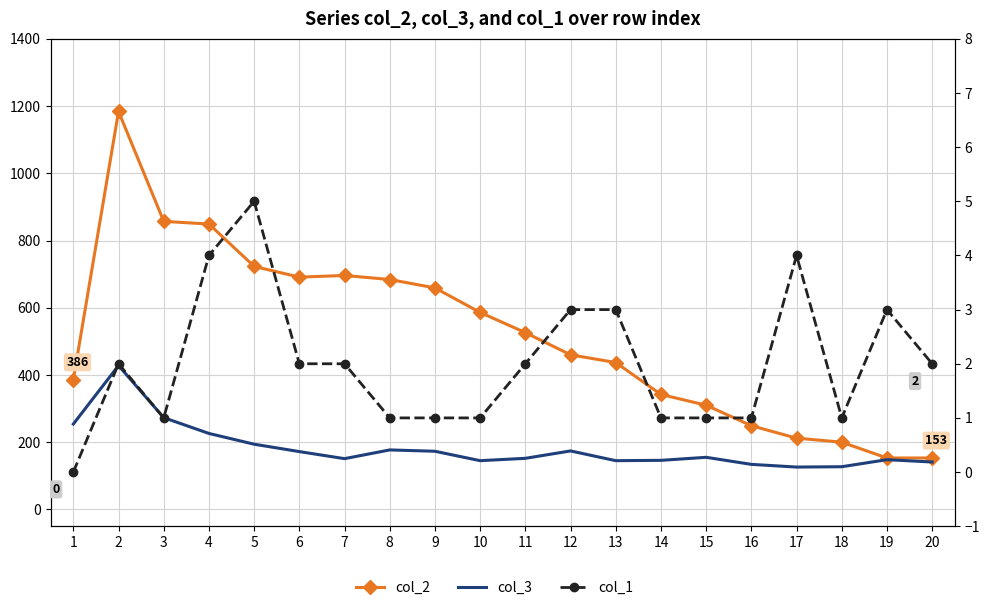

How many interior local peaks does the col_1 series have?

4